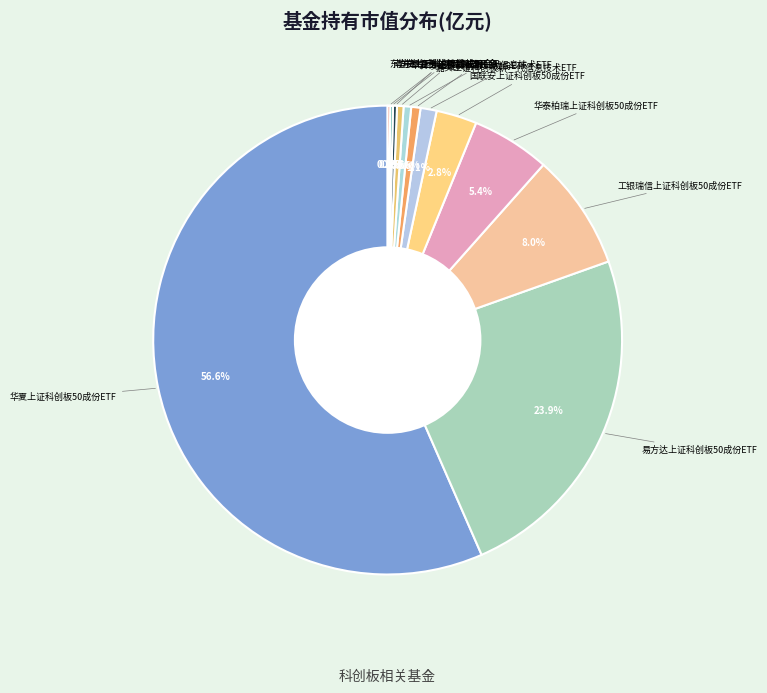

To the nearest percent, what is the average slice percentage?

8%